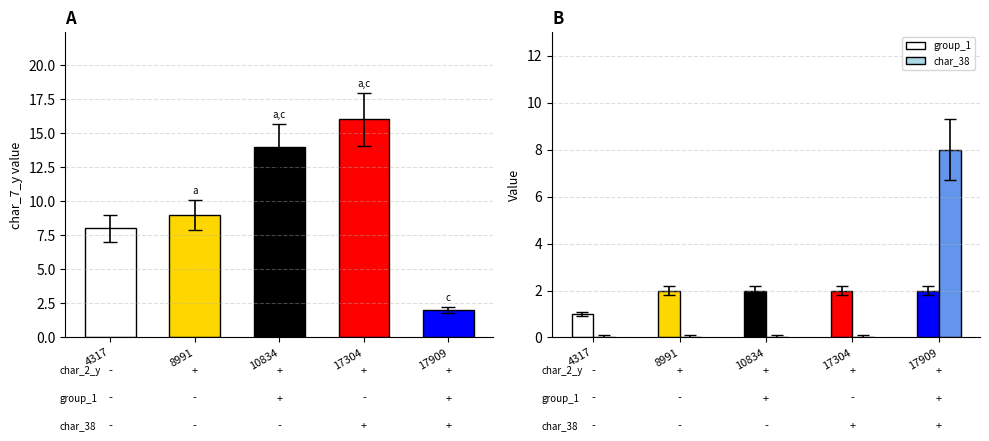

How many series are shown in this chart?

1